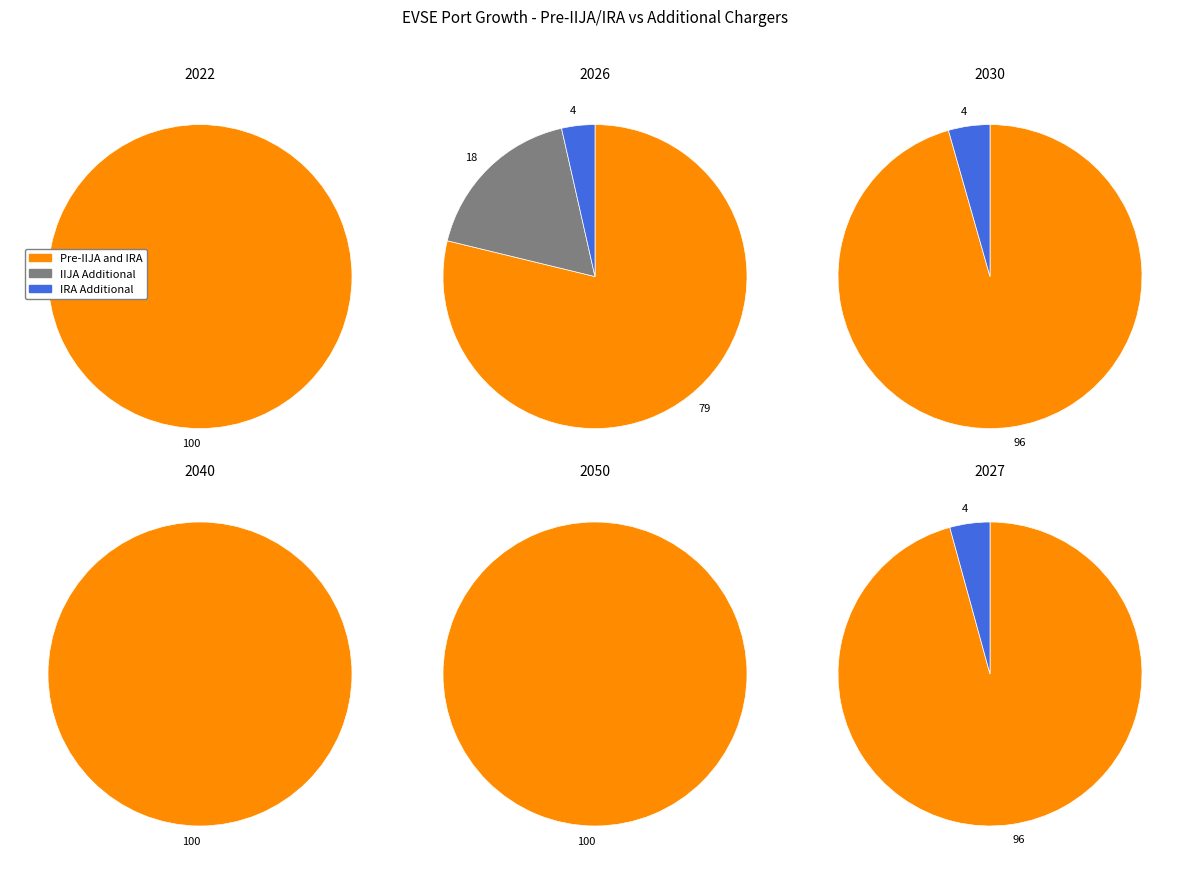

Is 2024 the majority of the pie?

No